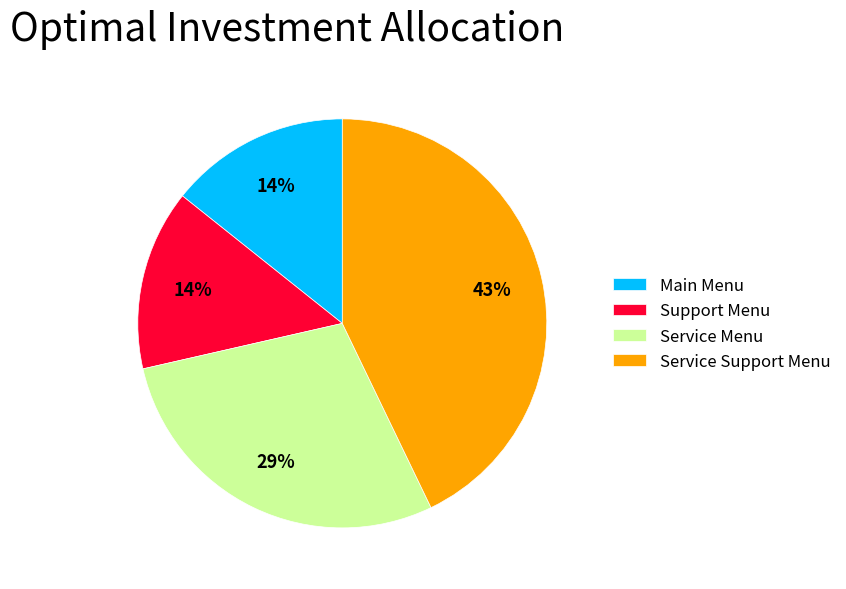

To the nearest percent, what portion does Service Menu represent?

29%